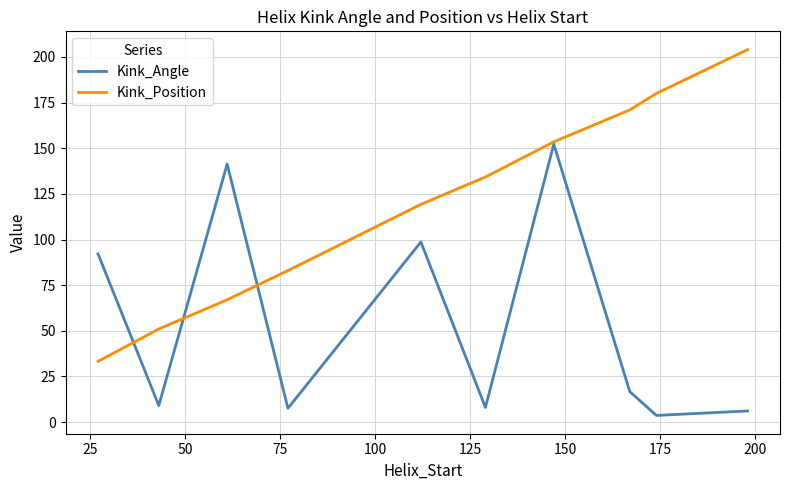

What is the sum of all Kink_Angle values?

535.4